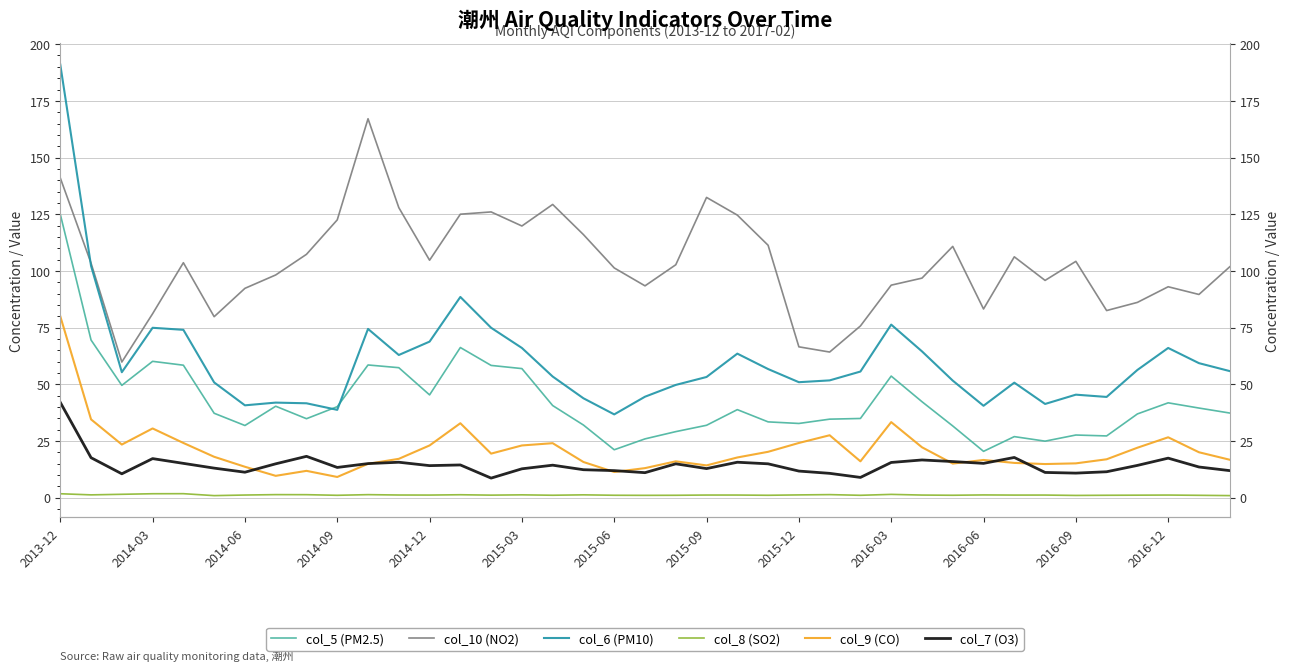

True or false: col_6 (PM10) has more than 1 points higher than both neighbors.

True